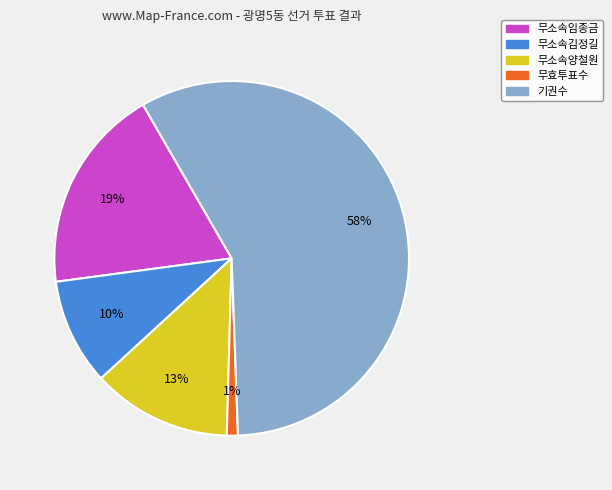

What percentage is the 무소속양철원 slice, to the nearest percent?

13%